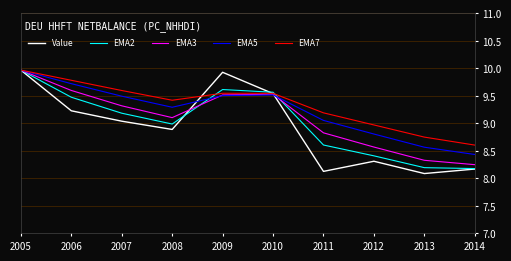

Which category has the highest value in the EMA3 series?

2005